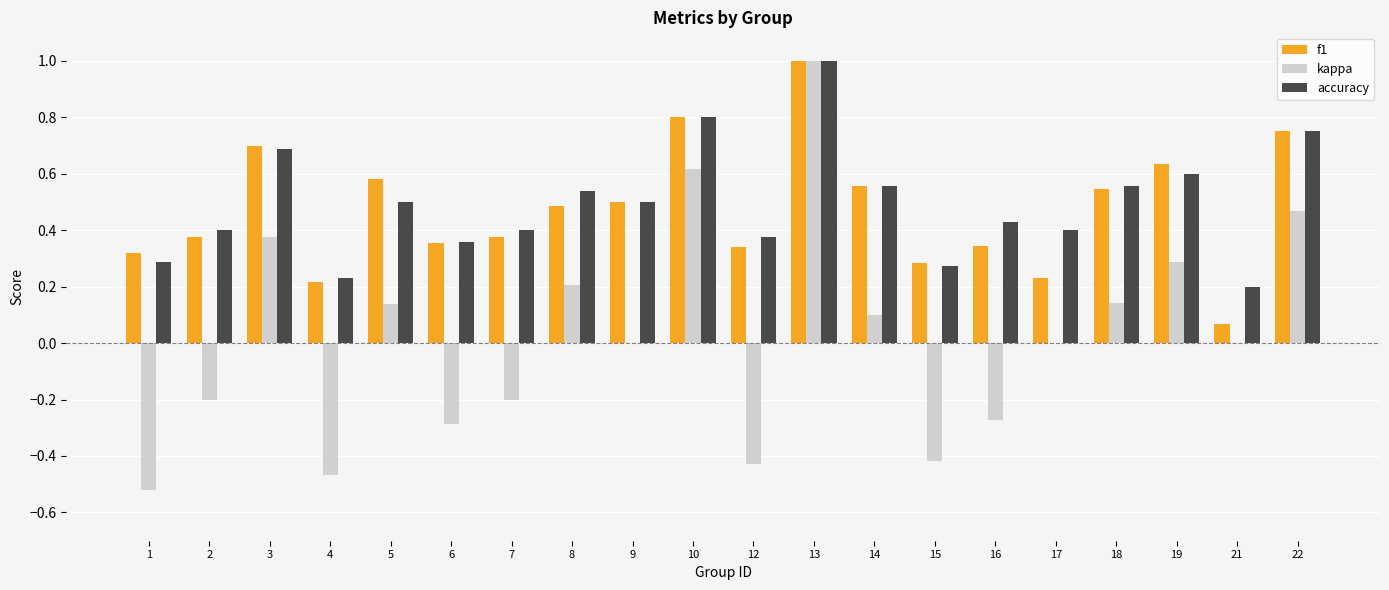

What are all the series names shown in the legend?

f1, kappa, accuracy